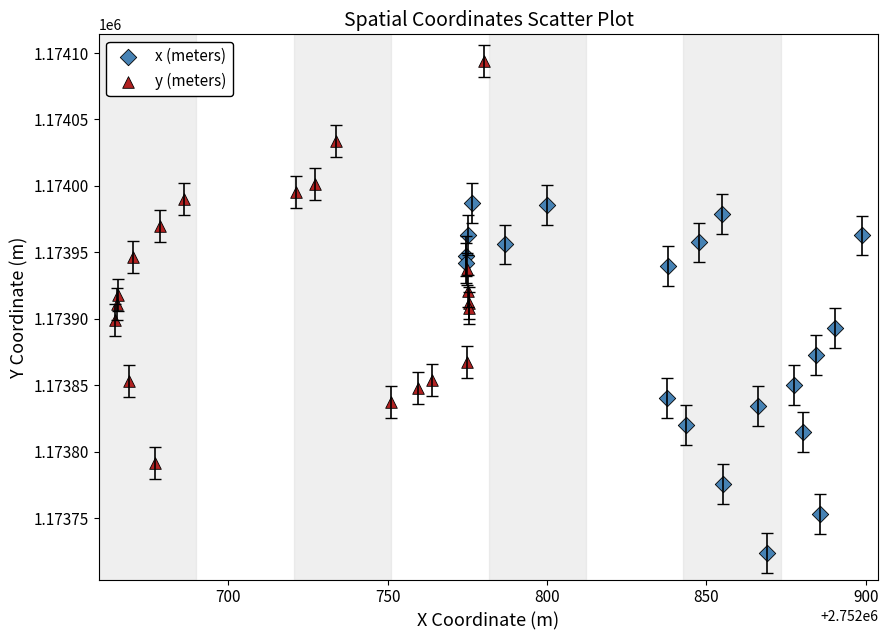

Which series contains the highest Y value?

y (meters)